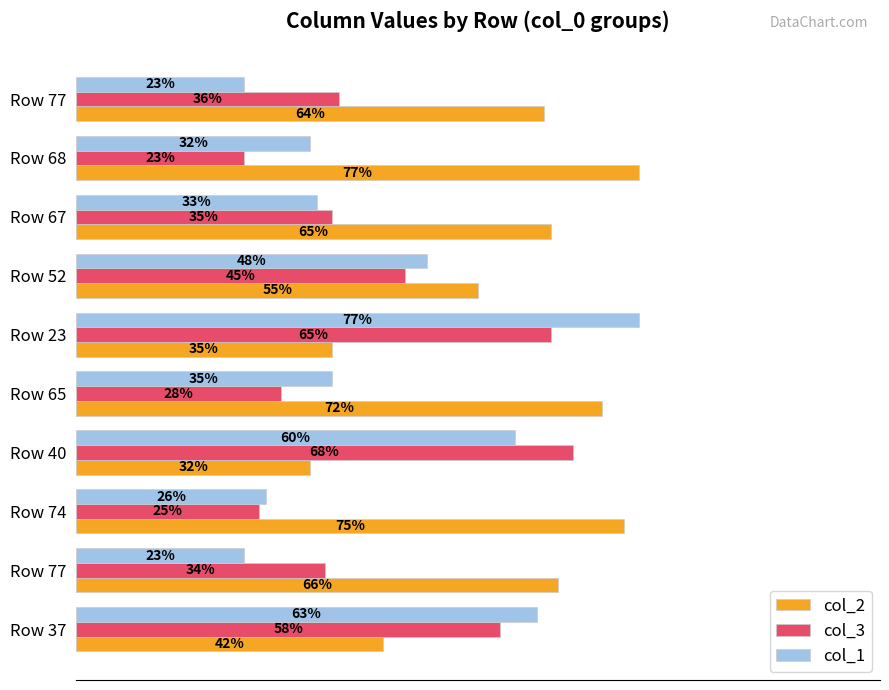

Reading left to right, what are all the values shown in this chart?

col_2: 64	77	65	55	35	72	32	75	66	42
col_3: 36	23	35	45	65	28	68	25	34	58
col_1: 23	32	33	48	77	35	60	26	23	63